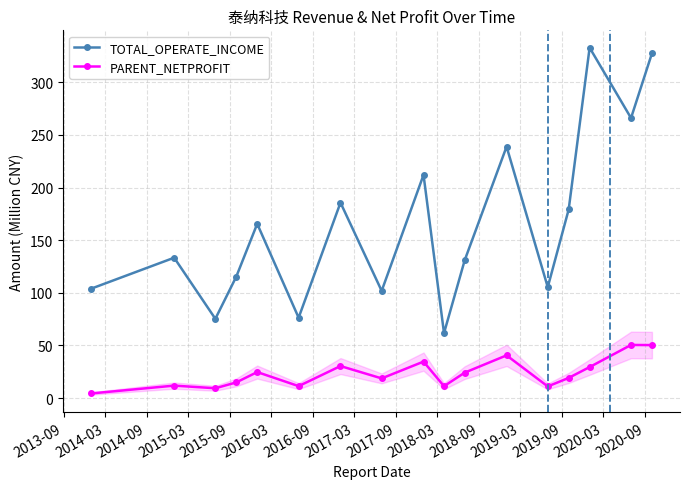

Reading right to left, list all the values displayed in this chart.

TOTAL_OPERATE_INCOME: 327.4	266.0	332.8	179.1	105.4	238.8	131.0	61.7	212.0	101.8	185.6	76.4	165.5	115.4	75.3	133.3	103.9
PARENT_NETPROFIT: 50.4	50.5	29.5	19.2	11.1	40.6	24.2	11.3	34.7	18.7	30.4	11.4	24.7	14.9	9.4	11.9	4.4